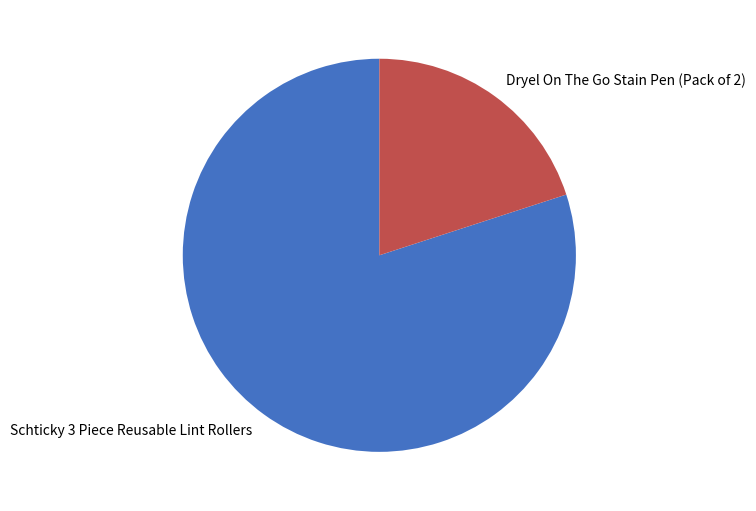

Which slice represents more than half of the pie?

Schticky 3 Piece Reusable Lint Rollers